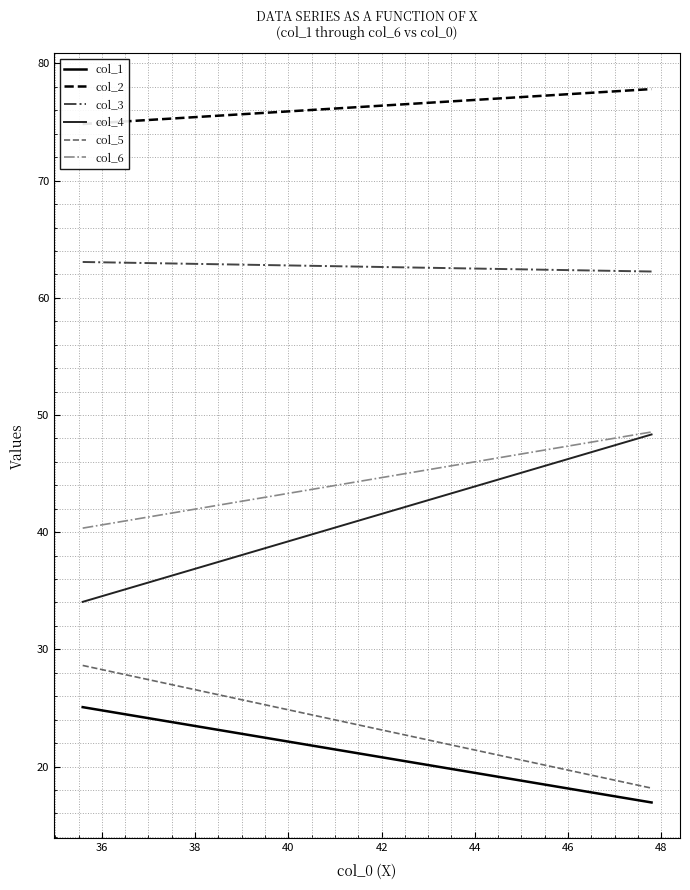

True or false: col_4 and col_5 intersect in this chart.

False